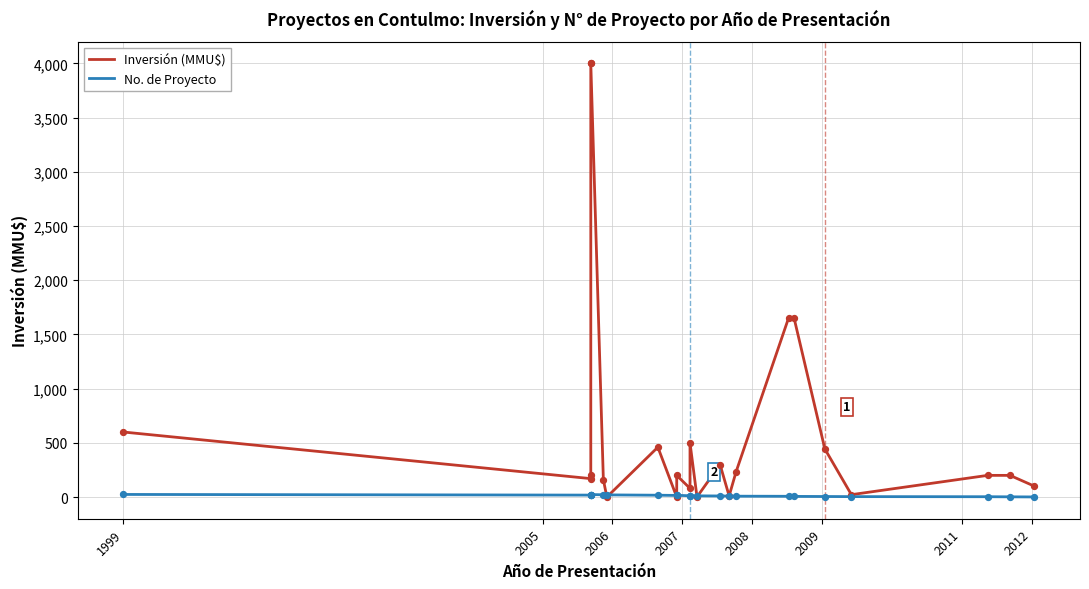

Which series reaches the maximum Y coordinate?

Inversión (MMU$)